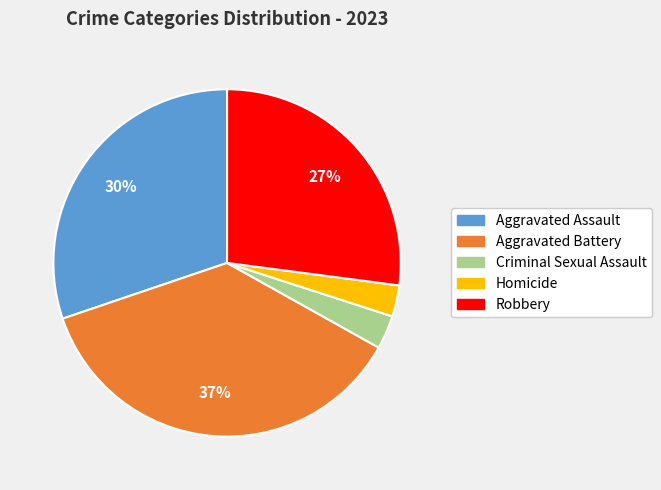

Combined, do Criminal Sexual Assault and Homicide account for over 50%?

No